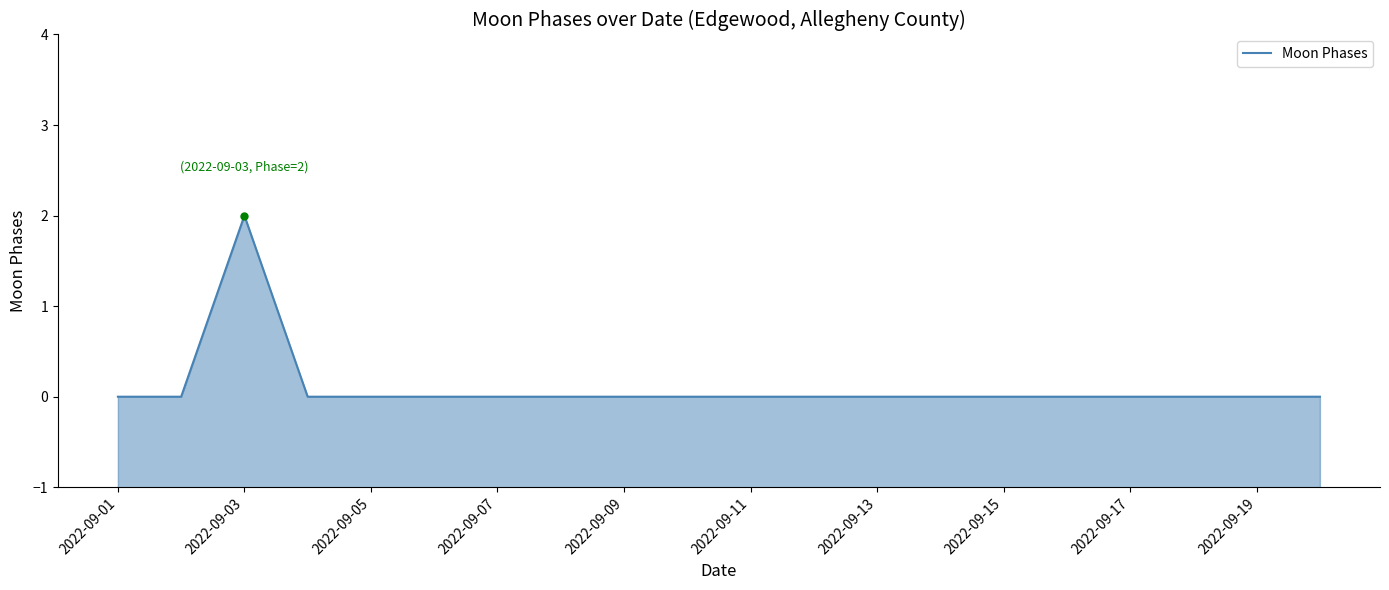

The value at 2022-09-03 is 3. True or false?

False